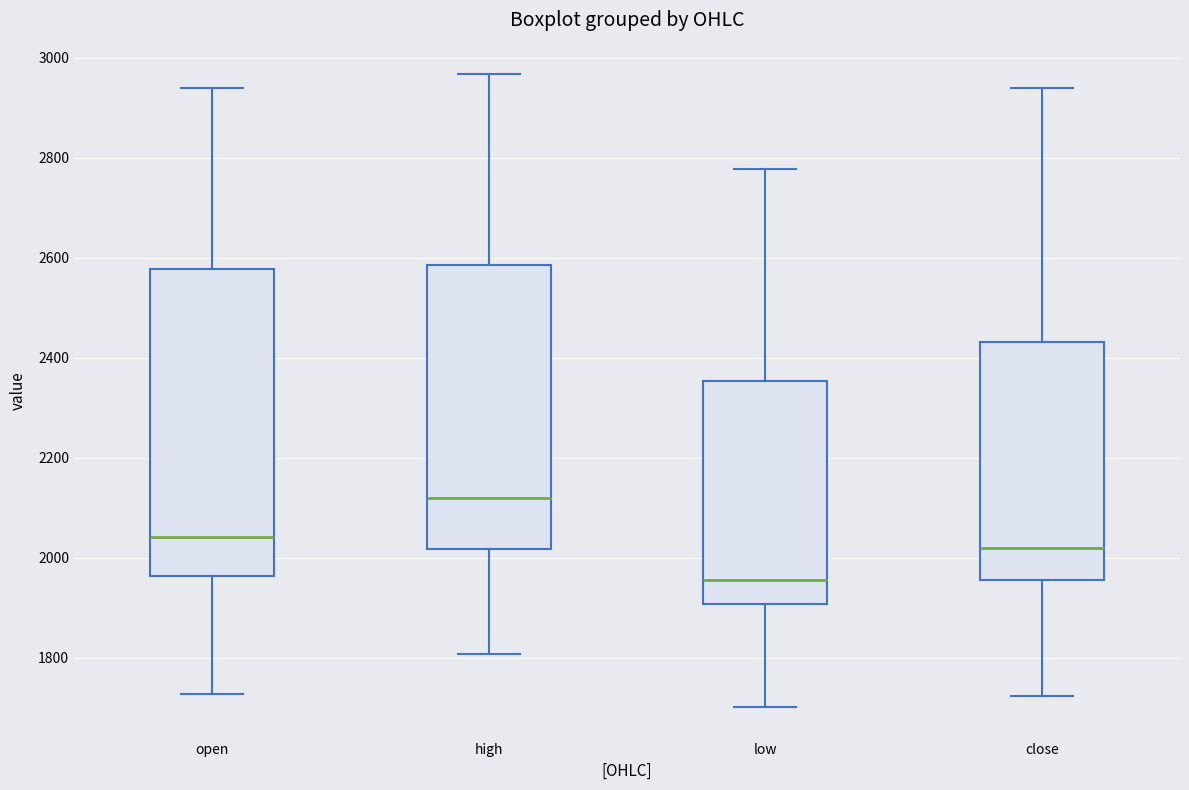

Where is the upper edge of the box for high on the y-axis? The values are not printed on the chart, so give them approximately, as read against the axis.

2580